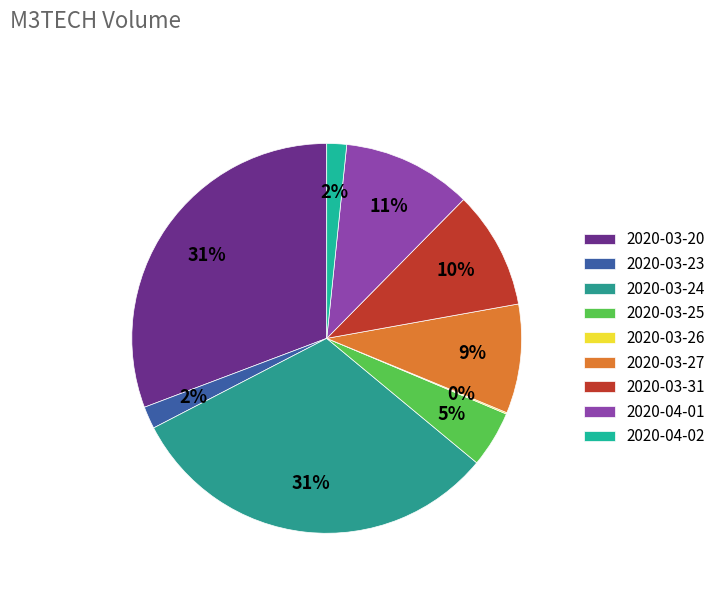

To the nearest percent, what portion does 2020-03-23 represent?

2%